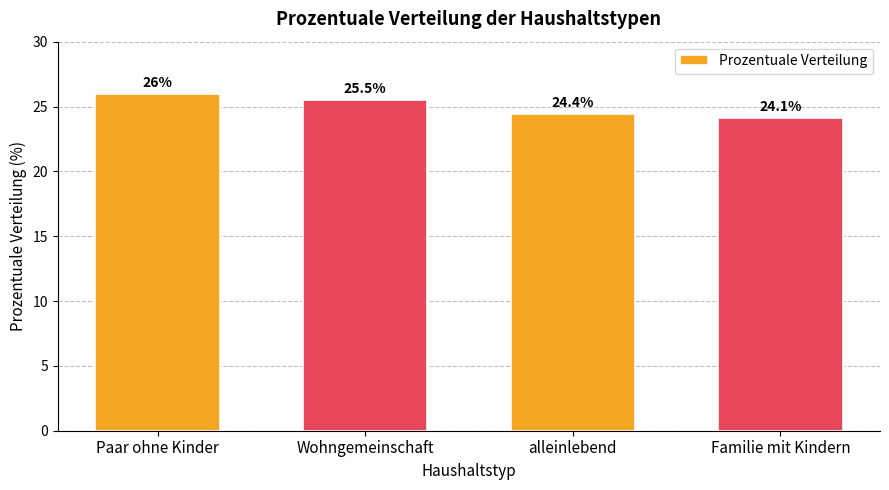

Which label corresponds to the largest value in the chart?

Paar ohne Kinder